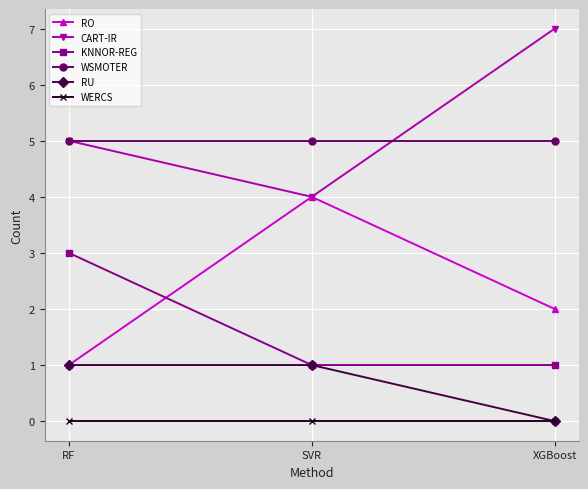

True or false: KNNOR-REG has a value of 1 at SVR.

True